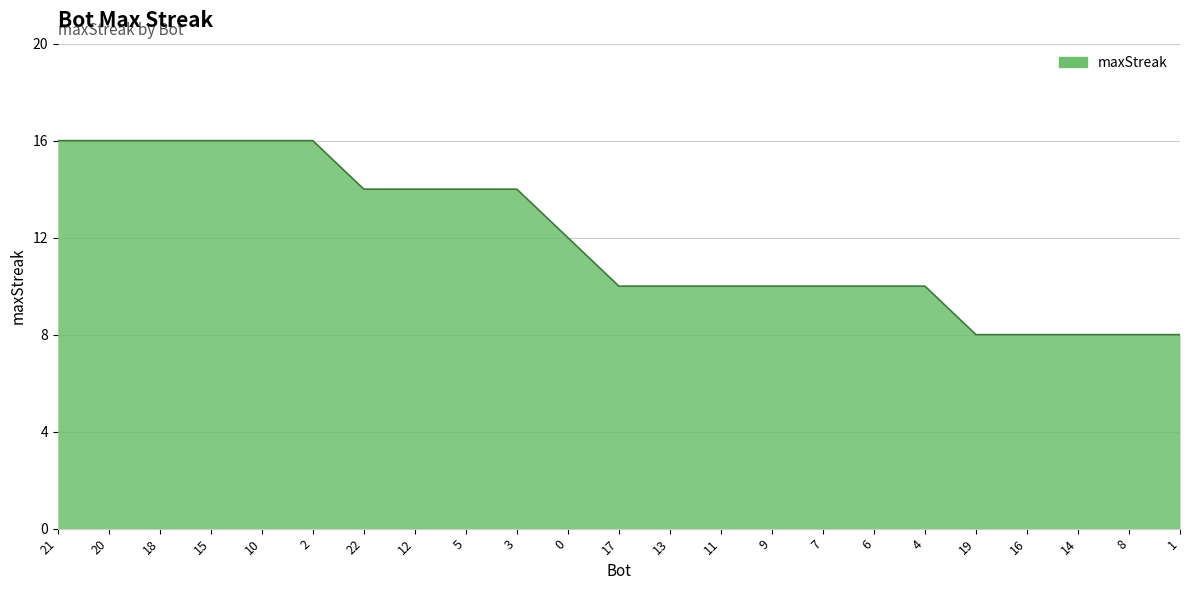

Reading left to right, list all the values displayed in this chart.

16	16	16	16	16	16	14	14	14	14	12	10	10	10	10	10	10	10	8	8	8	8	8